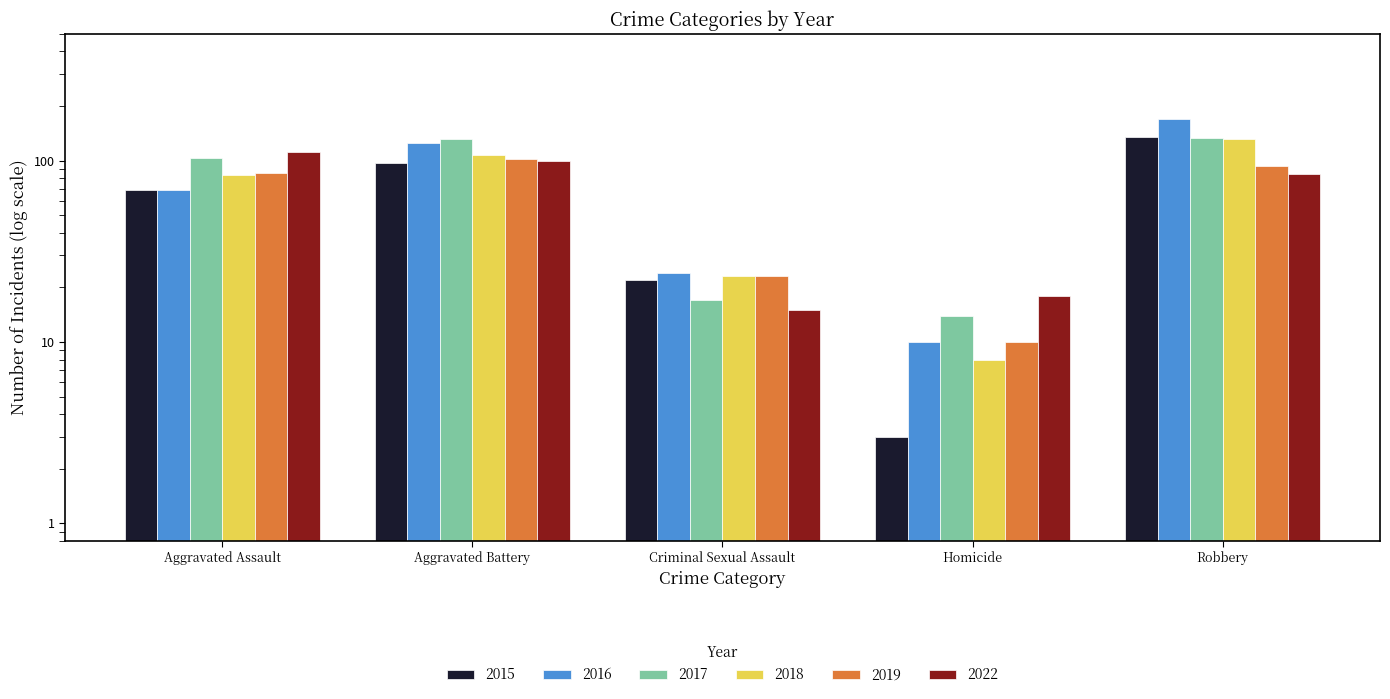

Which series has the widest spread of values?

2016